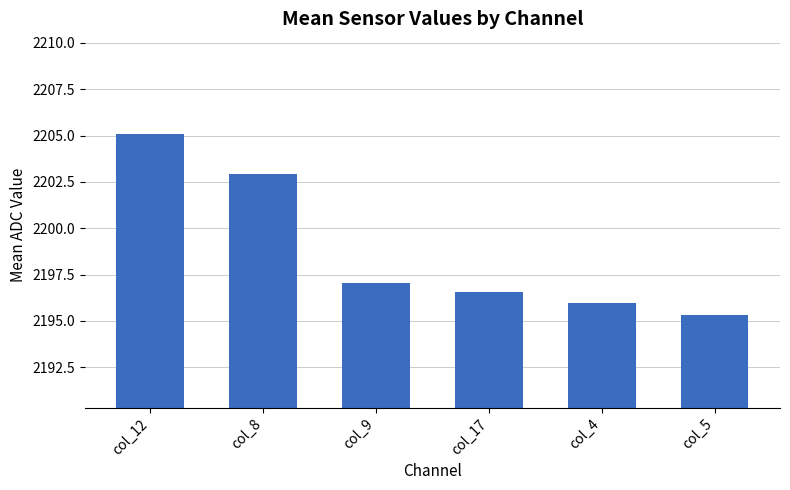

Approximately how many times larger is the value at col_4 compared to col_5?

1.0